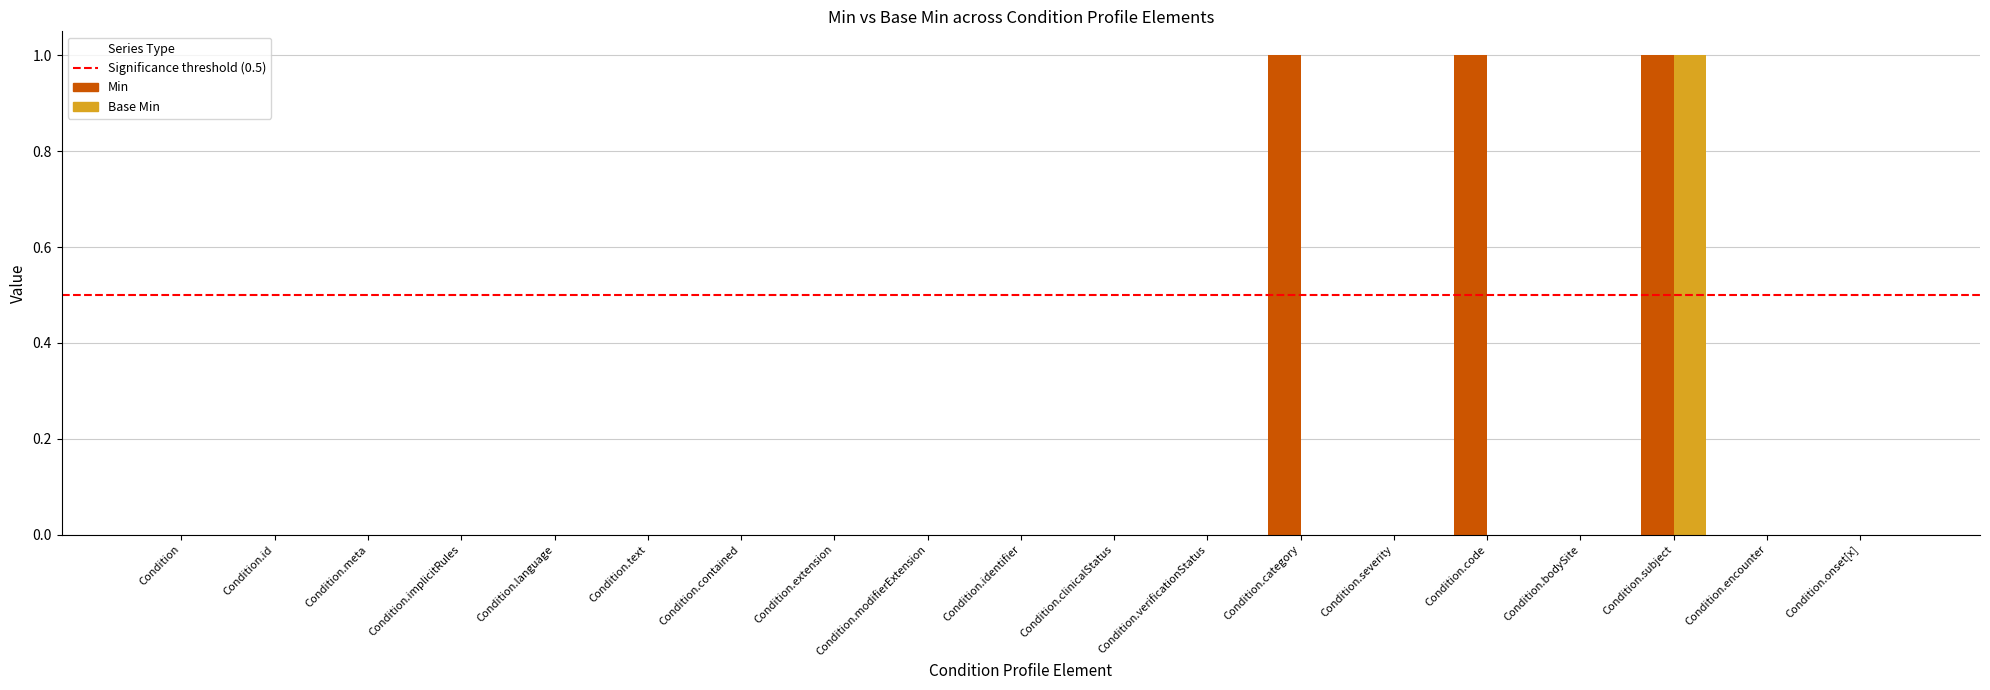

Does the chart contain stacked bars?

No